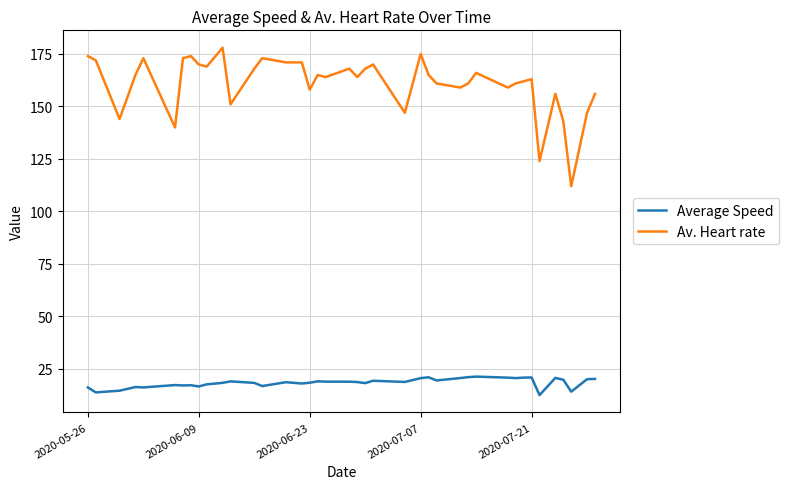

What is the minimum value for Av. Heart rate?

112.0